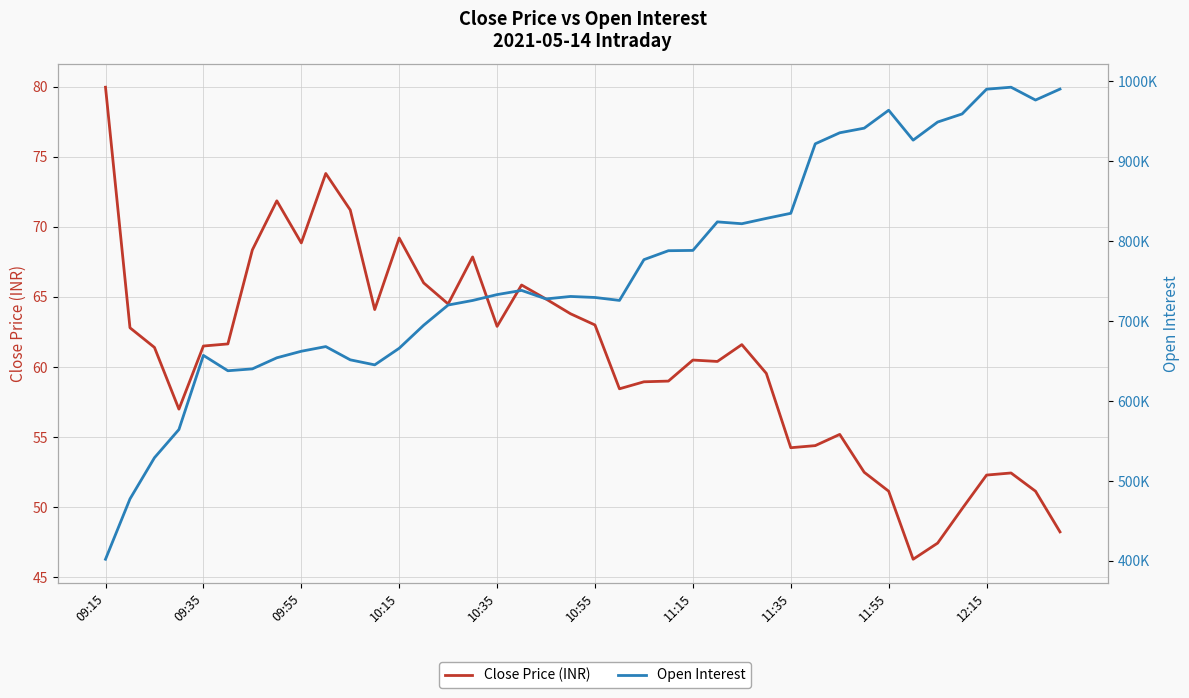

True or false: Close Price (INR) and Open Interest intersect in this chart.

False